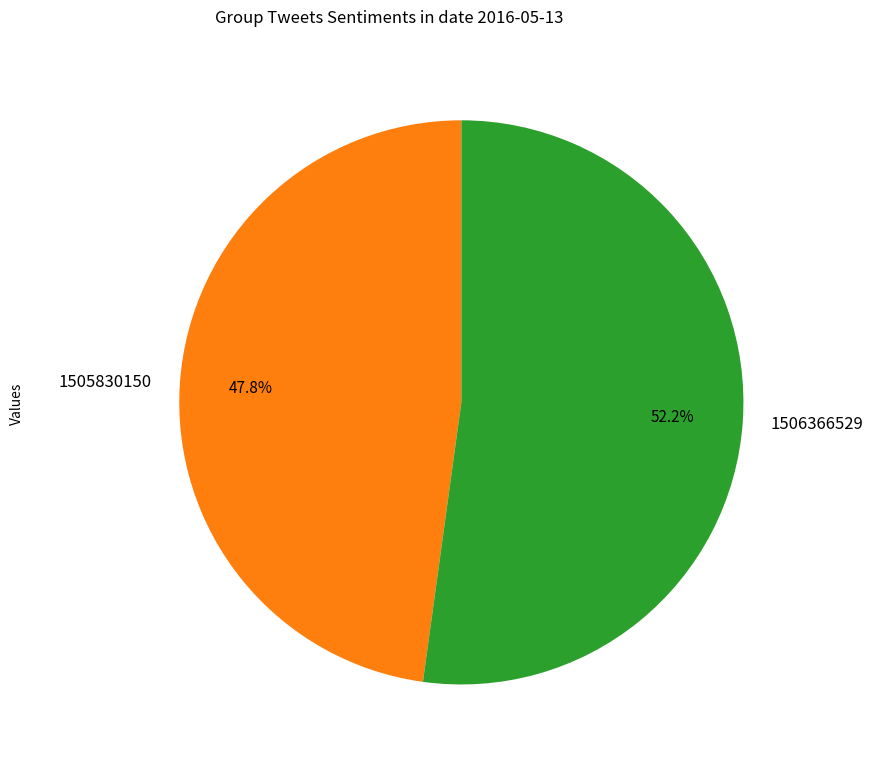

True or false: 1506366529 accounts for 57% of the total.

False